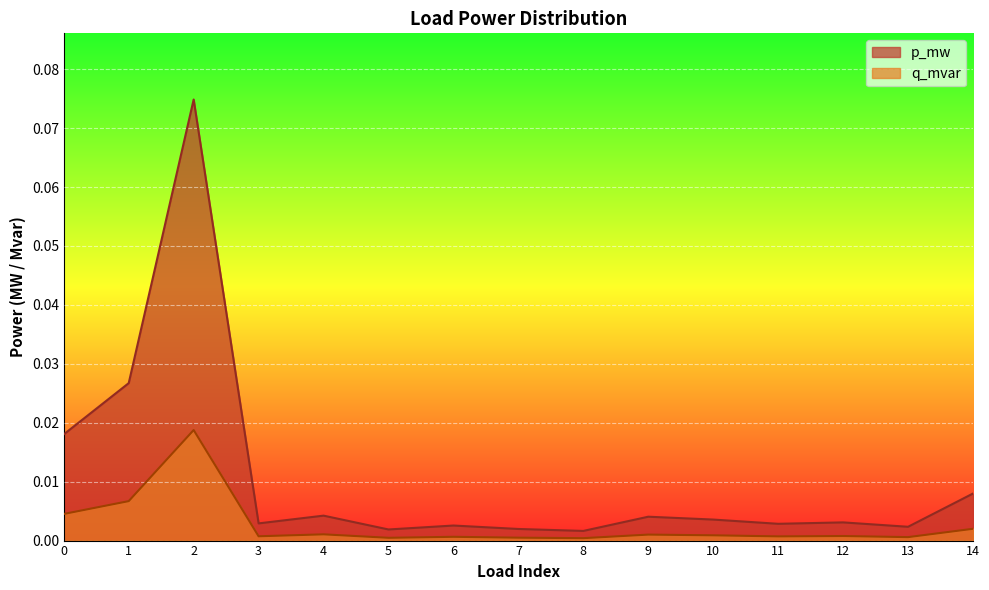

True or false: q_mvar and p_mw intersect in this chart.

False